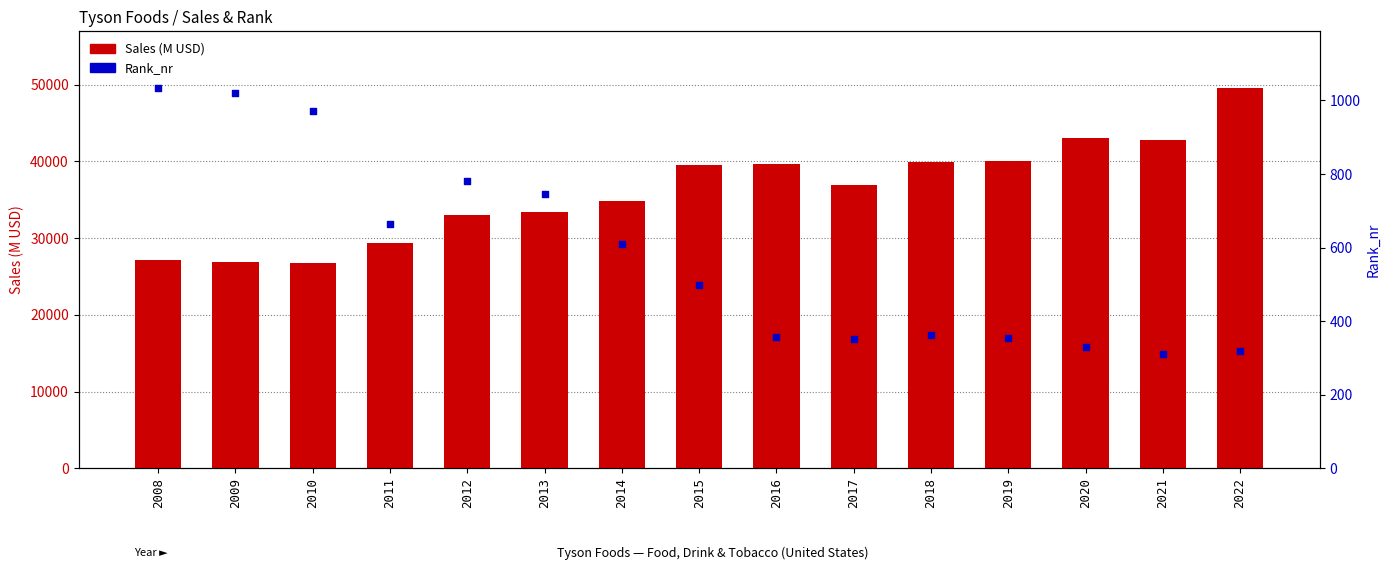

At how many categories does at least one series exceed 24876?

15